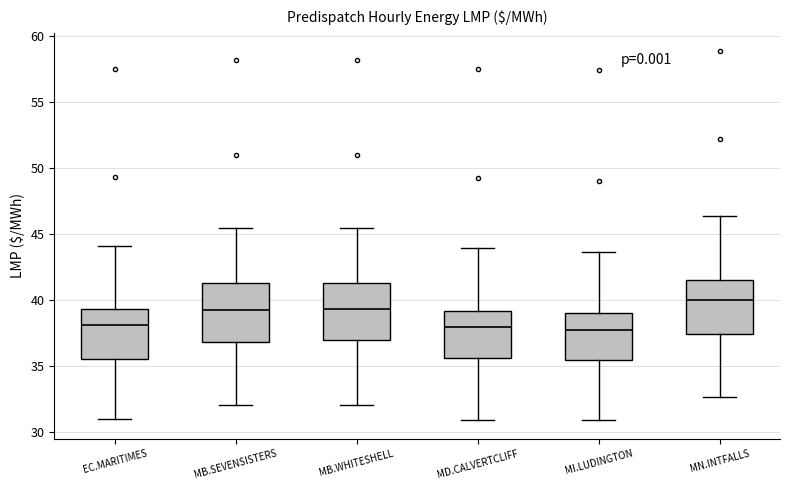

Which box's median line is the highest?

MN.INTFALLS